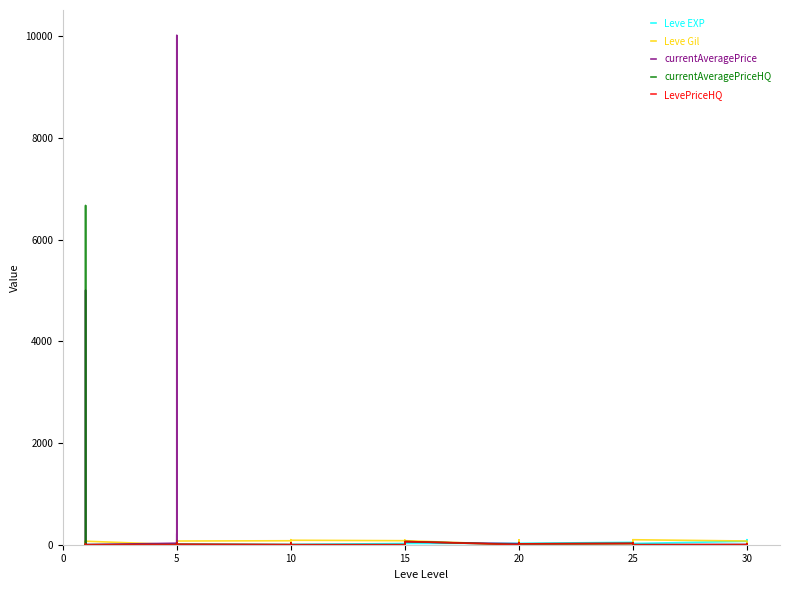

Which series ends up on top after the final intersection of currentAveragePriceHQ and currentAveragePrice?

currentAveragePriceHQ